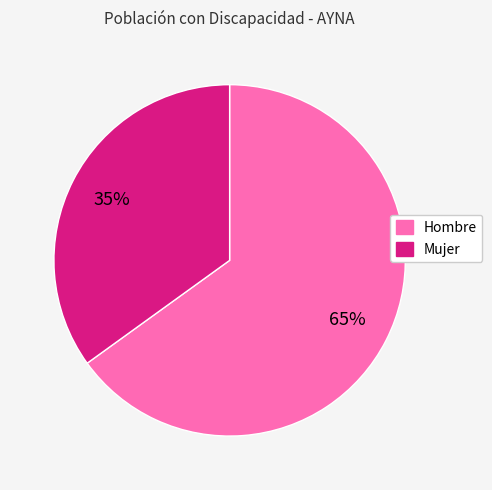

Is there a majority slice in this chart?

Yes